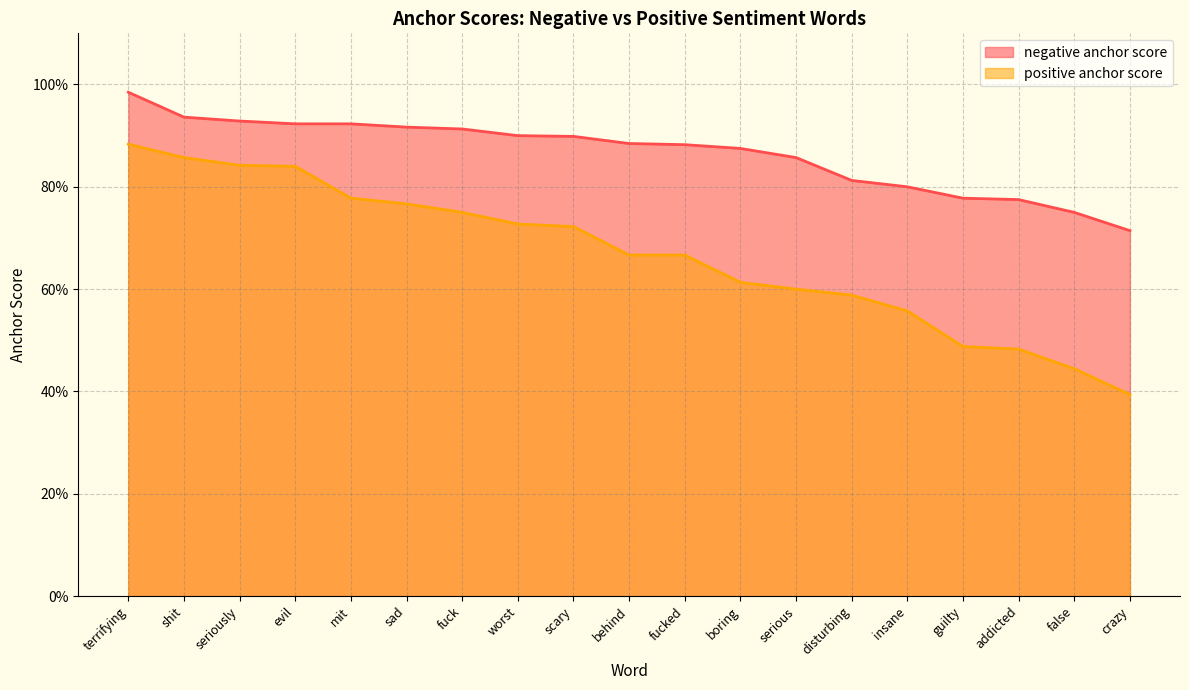

True or false: positive anchor score and negative anchor score intersect in this chart.

False